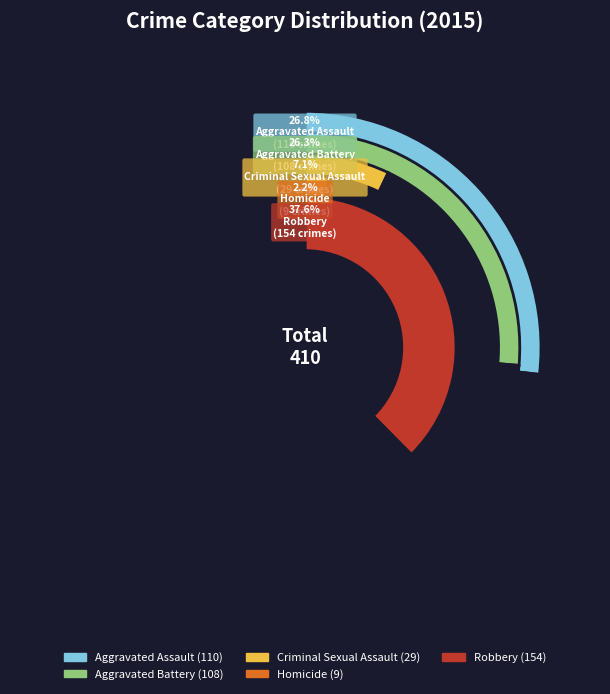

Which slice is the smallest?

Homicide